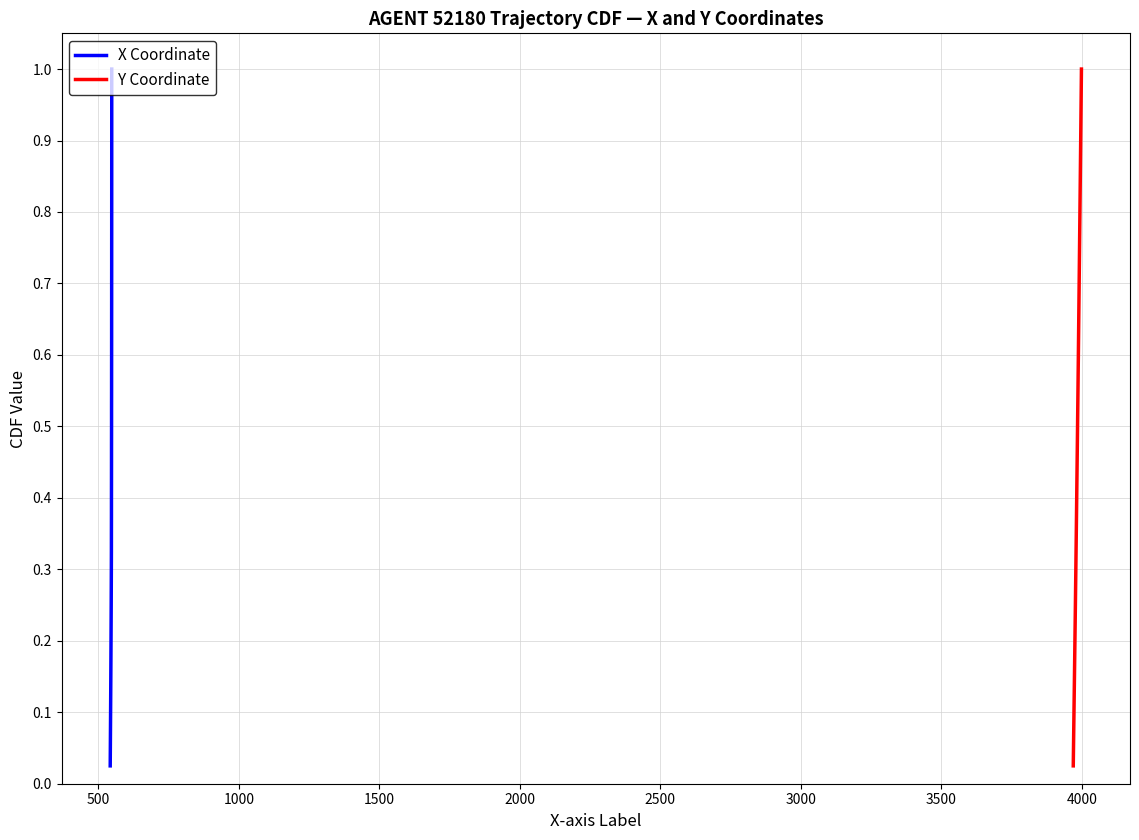

What is the difference between the maximum and minimum values in the X Coordinate series?

1.0